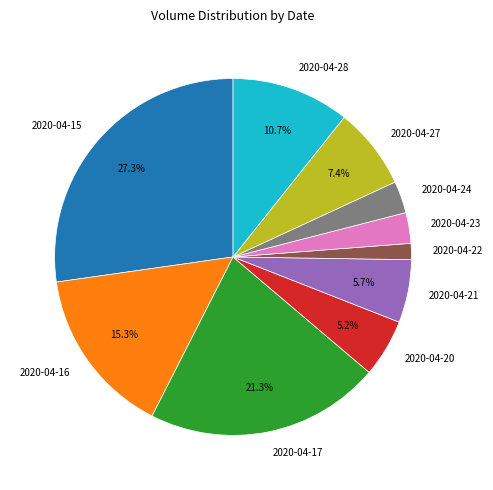

What percentage is NOT represented by 2020-04-21?

94.3%